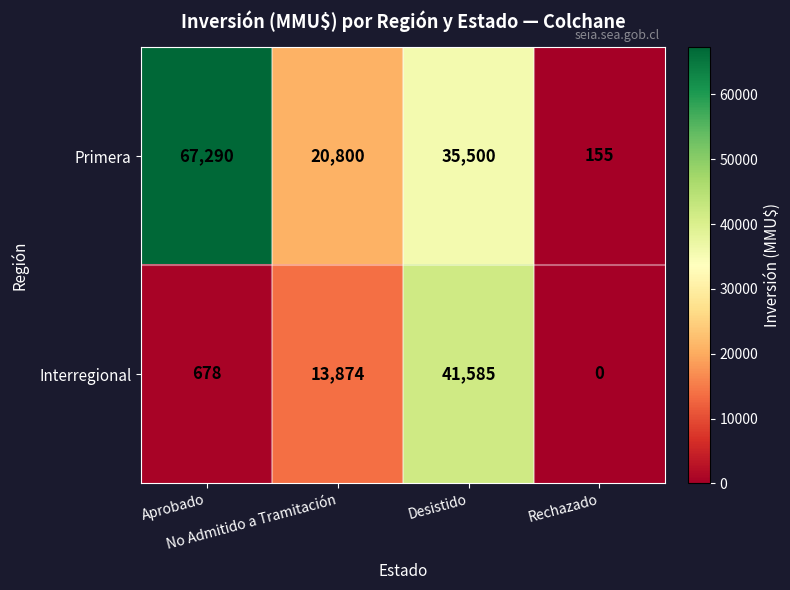

What is the difference between the second highest and minimum values in the Primera series?

35345